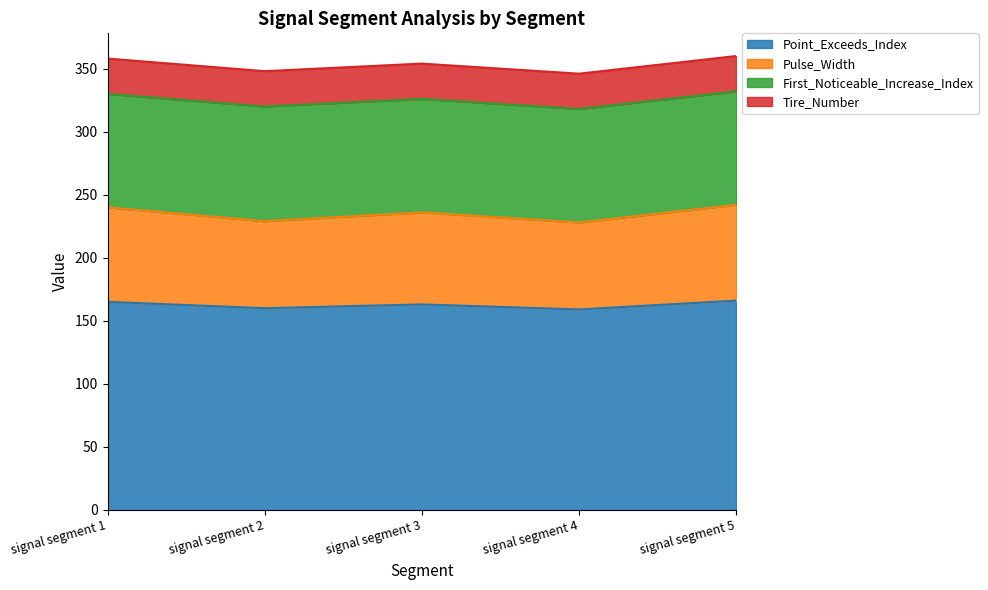

Which series has the largest range (max minus min)?

Pulse_Width